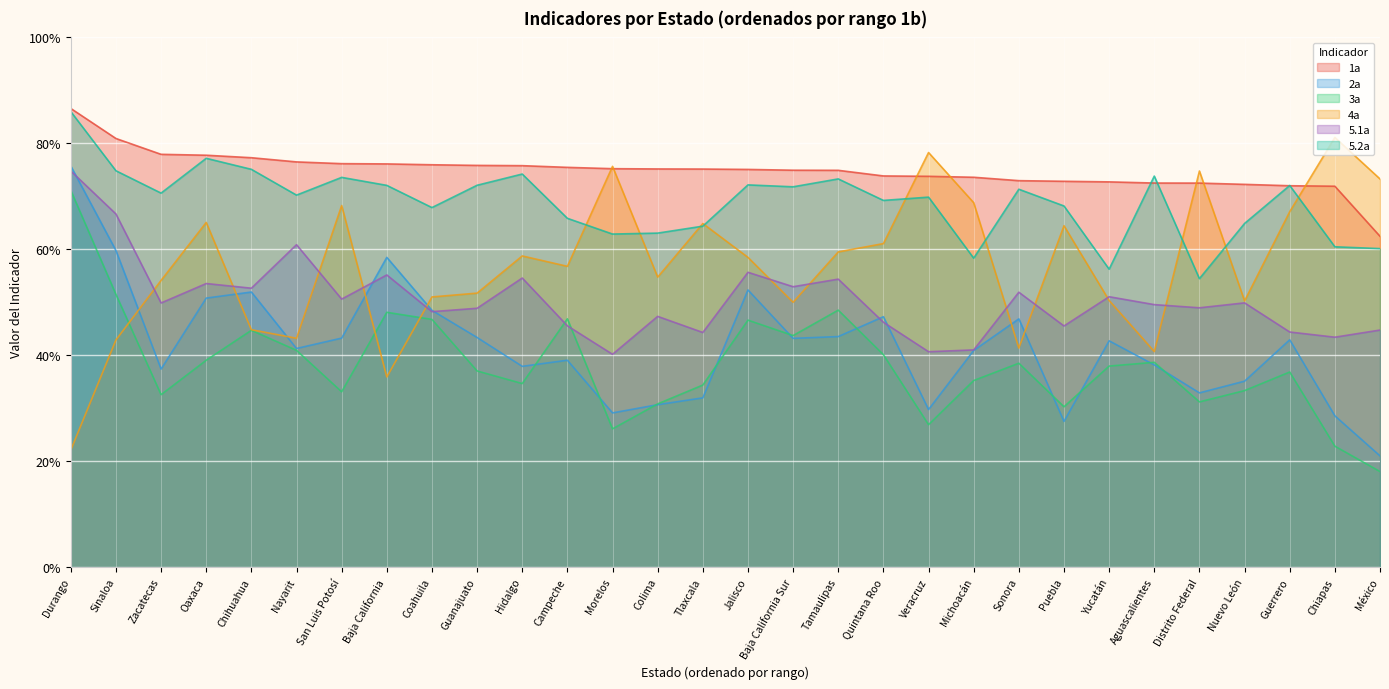

Which series ends up on top after the final intersection of 5.2a and 1a?

1a